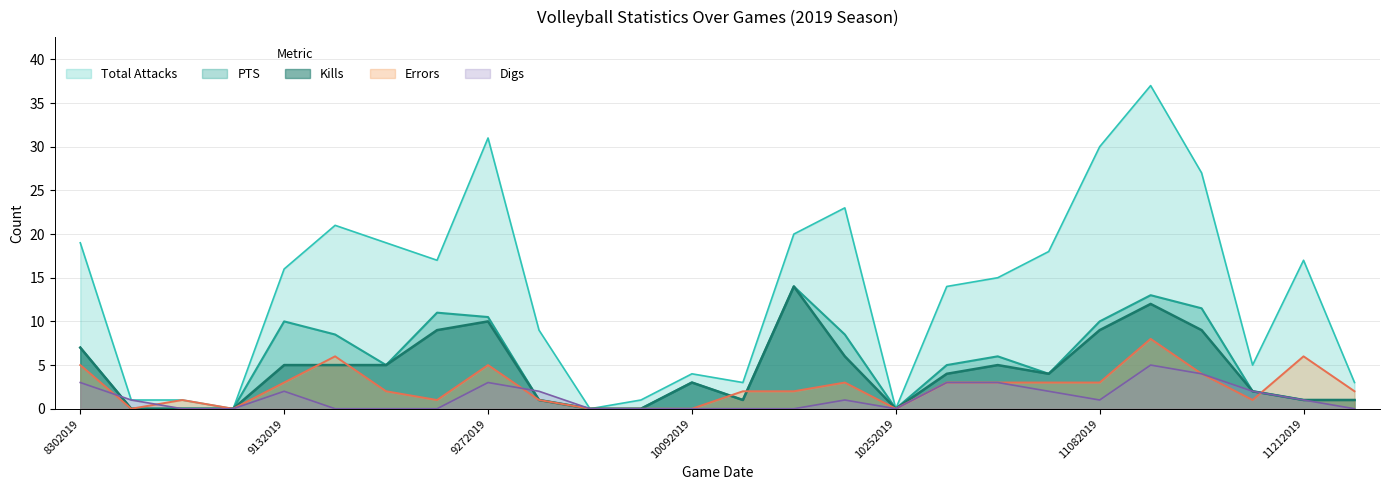

Does the chart display data point markers on the line(s)?

No